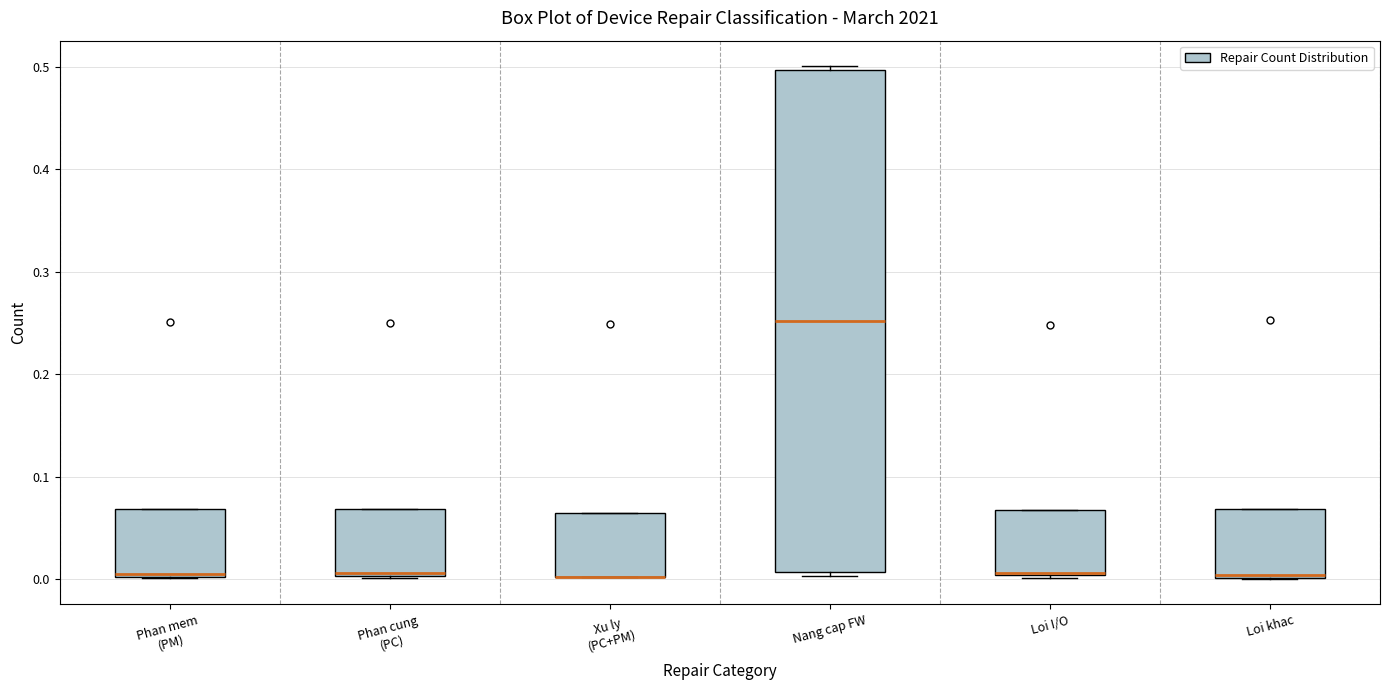

Reading left to right, transcribe this box plot: for each box, give where its median line is, the range the box spans, and where its two whiskers end, as read against the y-axis. The values are not printed on the chart, so give them approximately, as read against the axis.

Phan mem (PM): median 0.01, box 0.00 to 0.07, whiskers 0.00 to 0.07
Phan cung (PC): median 0.01, box 0.00 to 0.07, whiskers 0.00 to 0.07
Xu ly (PC+PM): median 0.00 (drawn on the box's lower edge), box 0.00 to 0.06, whiskers 0.00 to 0.06
Nang cap FW: median 0.25, box 0.01 to 0.50, whiskers 0.00 to 0.50 (just above the box's upper edge)
Loi I/O: median 0.01 (drawn on the box's lower edge), box 0.00 to 0.07, whiskers 0.00 to 0.07
Loi khac: median 0.00 (just above the box's lower edge), box 0.00 to 0.07, whiskers 0.00 to 0.07